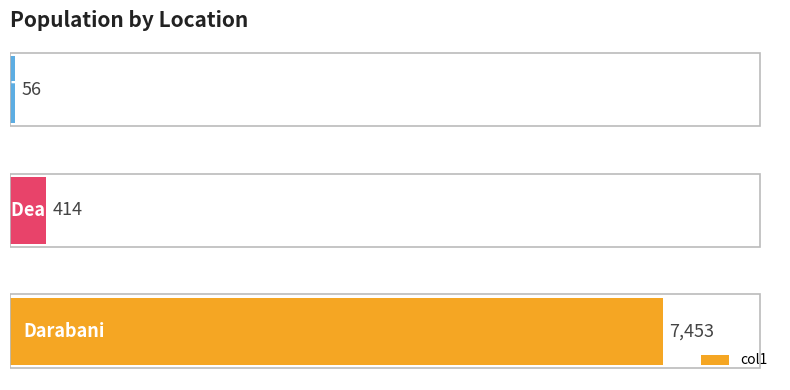

What is the difference between the second highest and minimum values?

358